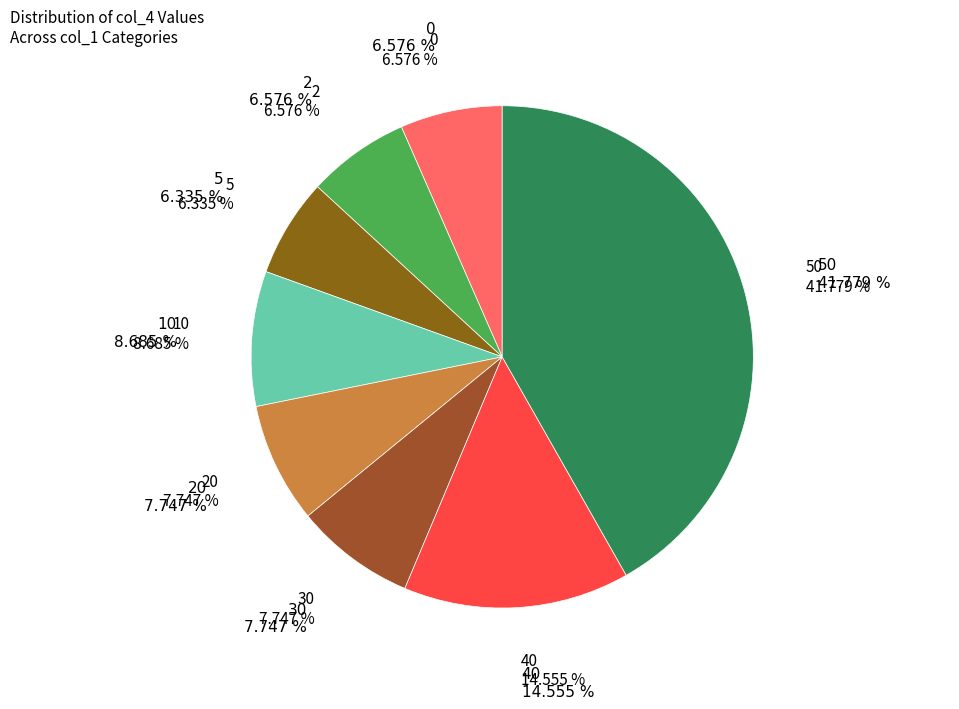

Rank the categories by value from lowest to highest.

5, 0, 2, 20, 30, 10, 40, 50